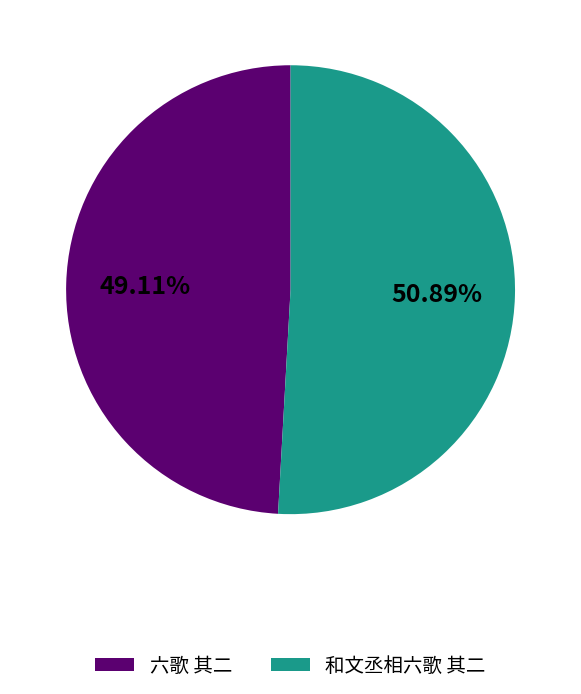

Count the number of slices in the pie.

2